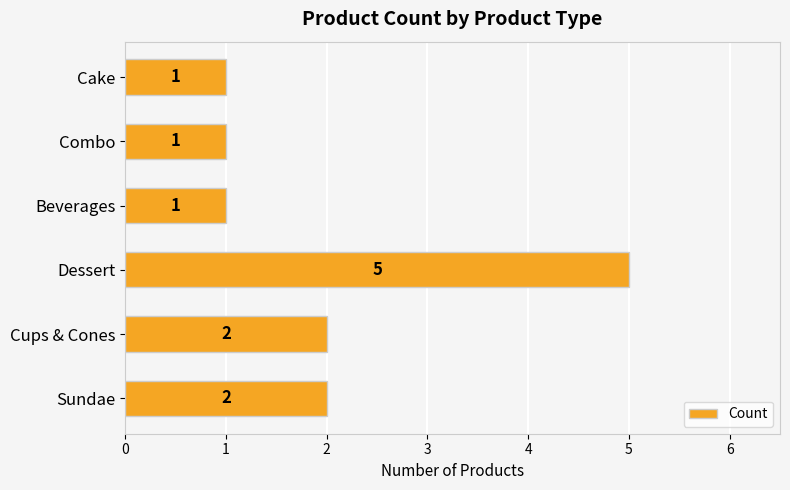

The value at Beverages is 2. True or false?

False